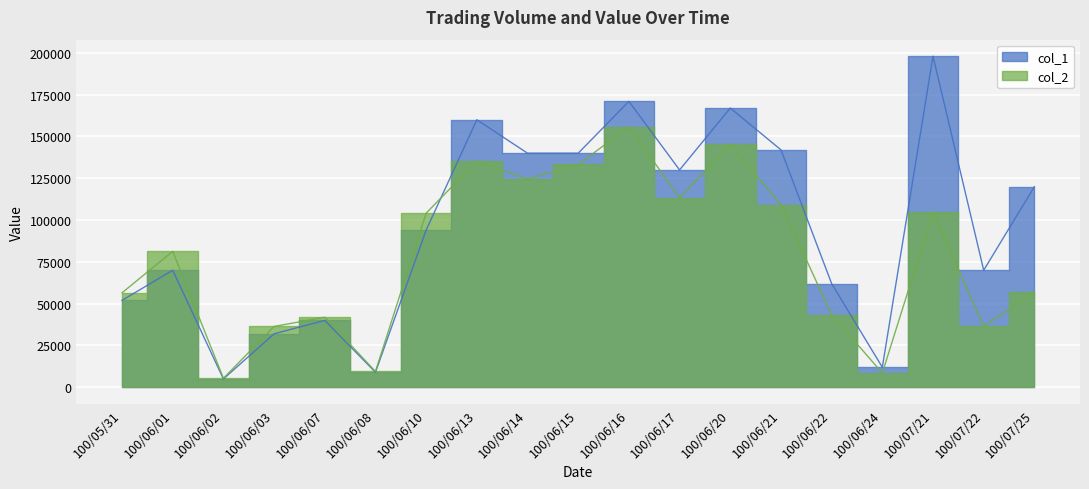

What are all the series names shown in the legend?

col_2, col_1